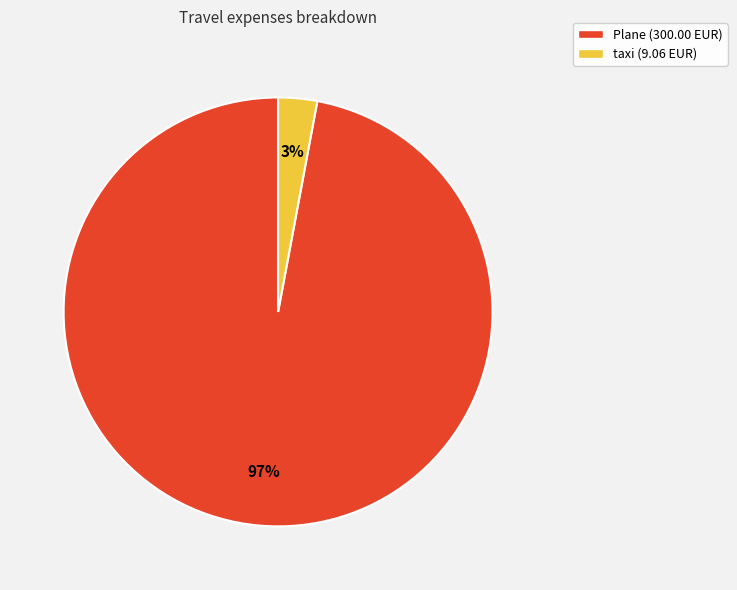

To the nearest percent, what portion does taxi represent?

3%